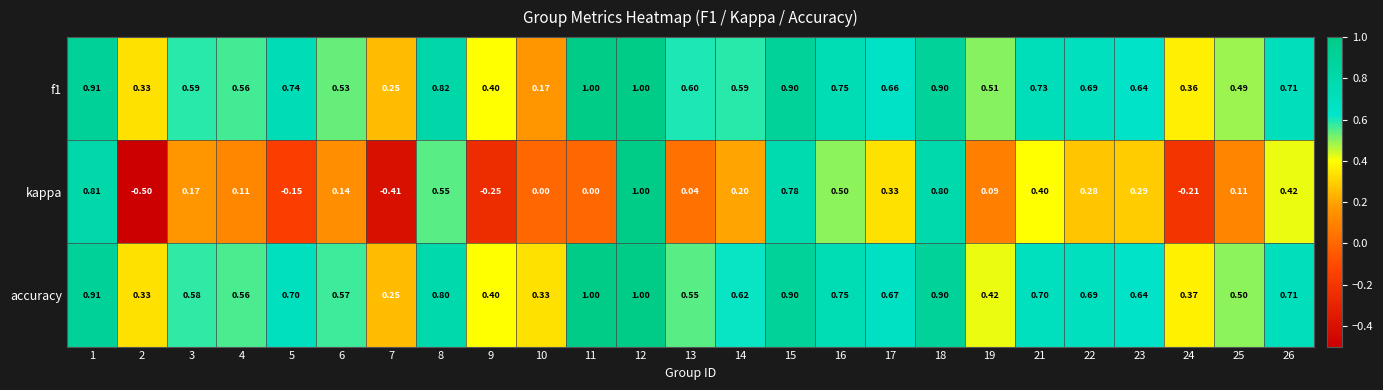

What is the maximum value shown in the chart?

1.0